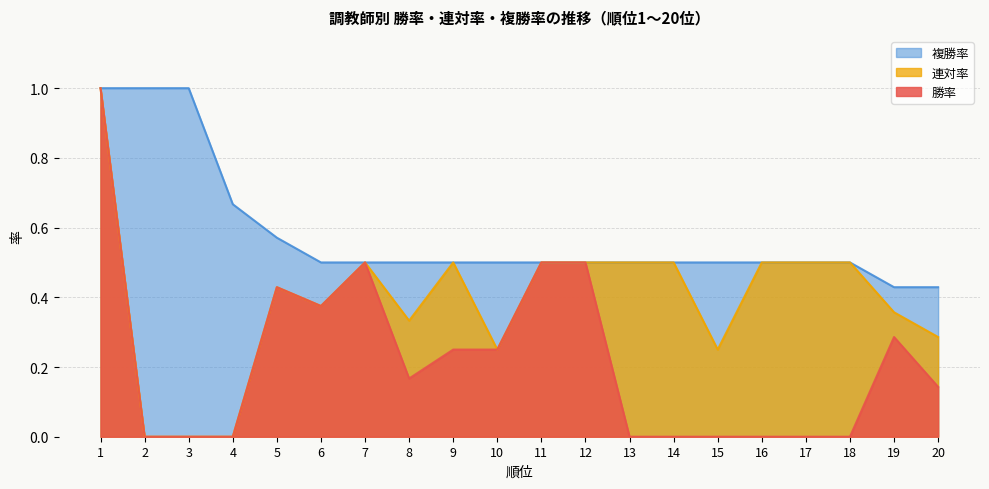

Where is 複勝率 nearest to the value 0?

19